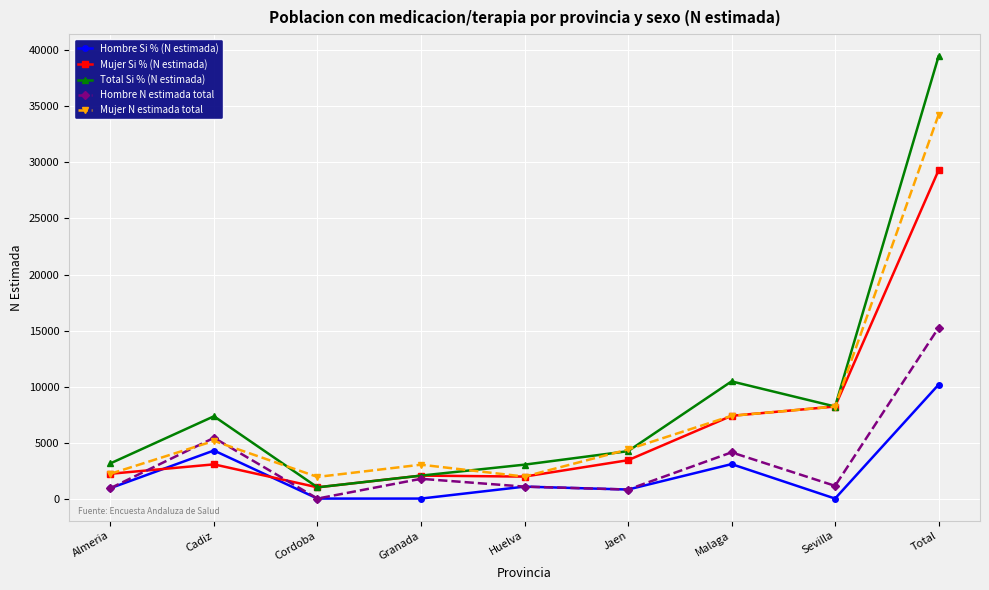

What is the sum of all Mujer Si % (N estimada) values?

58619